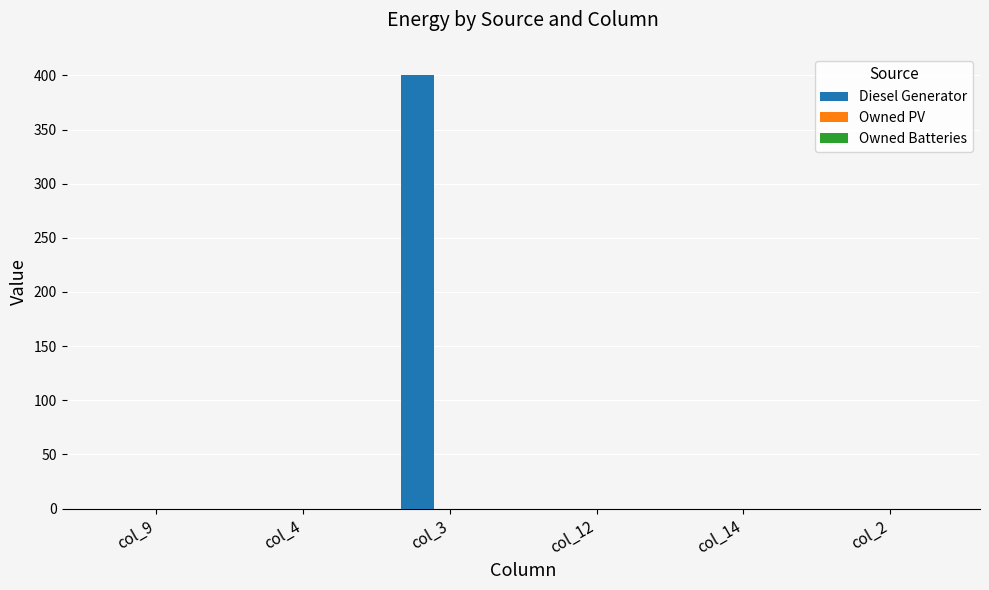

Between col_9 and col_3, which is larger?

col_3